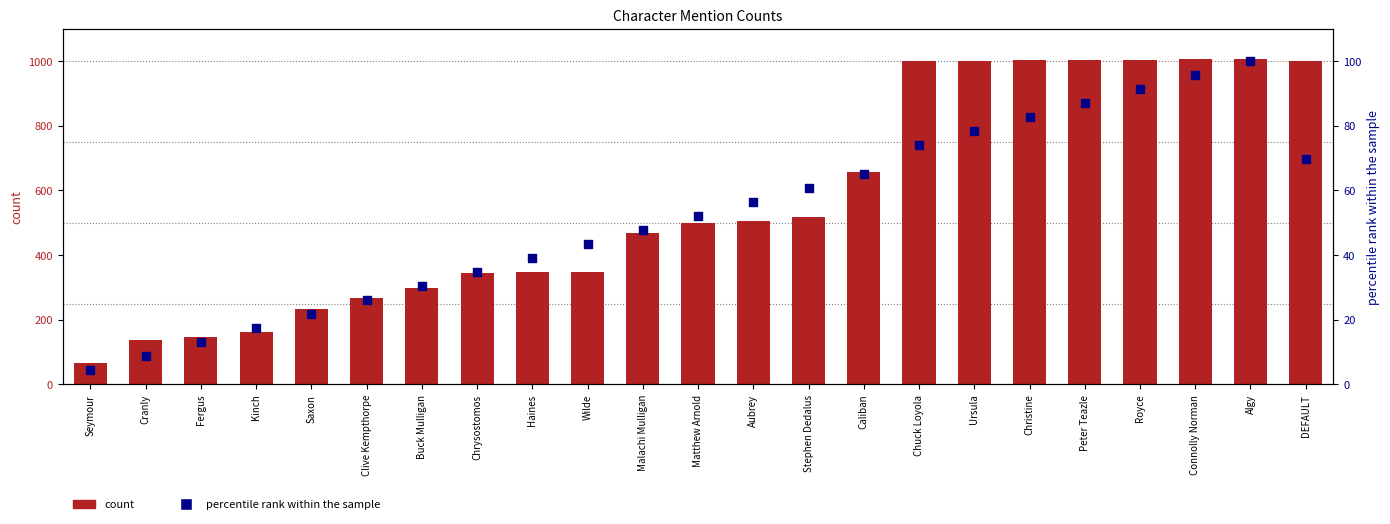

Which series reaches the maximum Y coordinate?

count